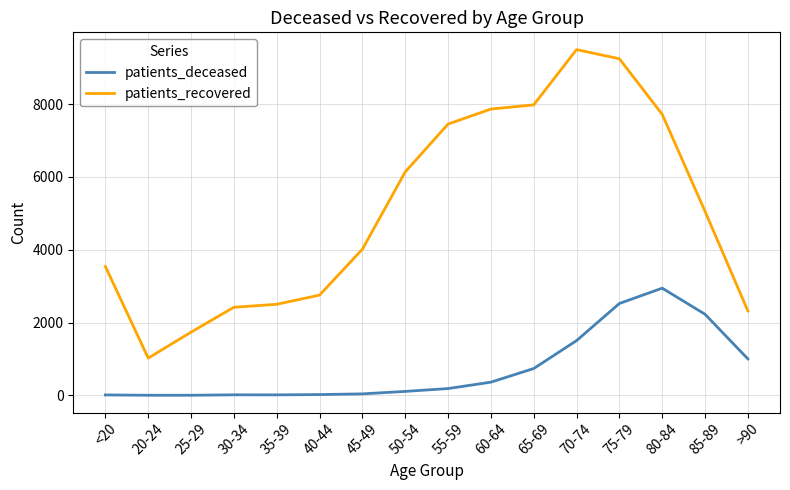

Rank the series by their average value, from lowest to highest.

patients_deceased, patients_recovered